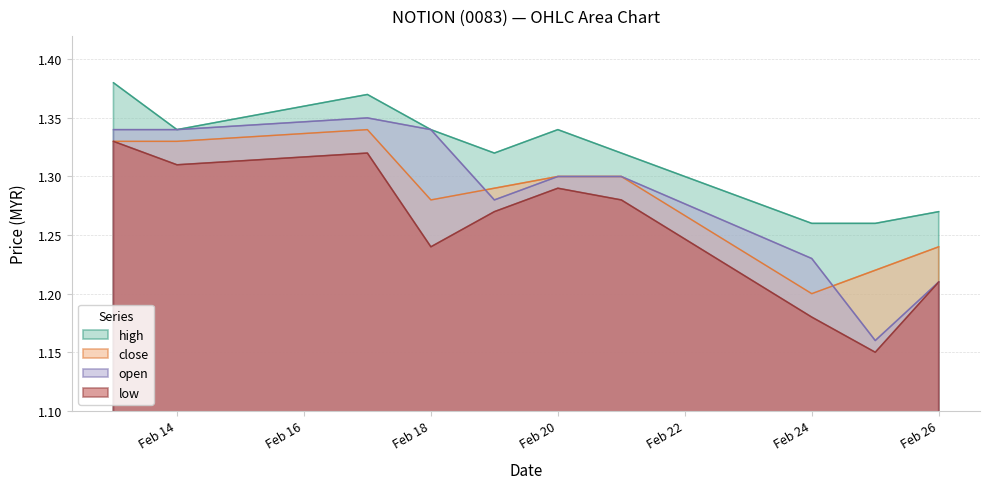

At which category does close reach its first local peak?

2020-02-17